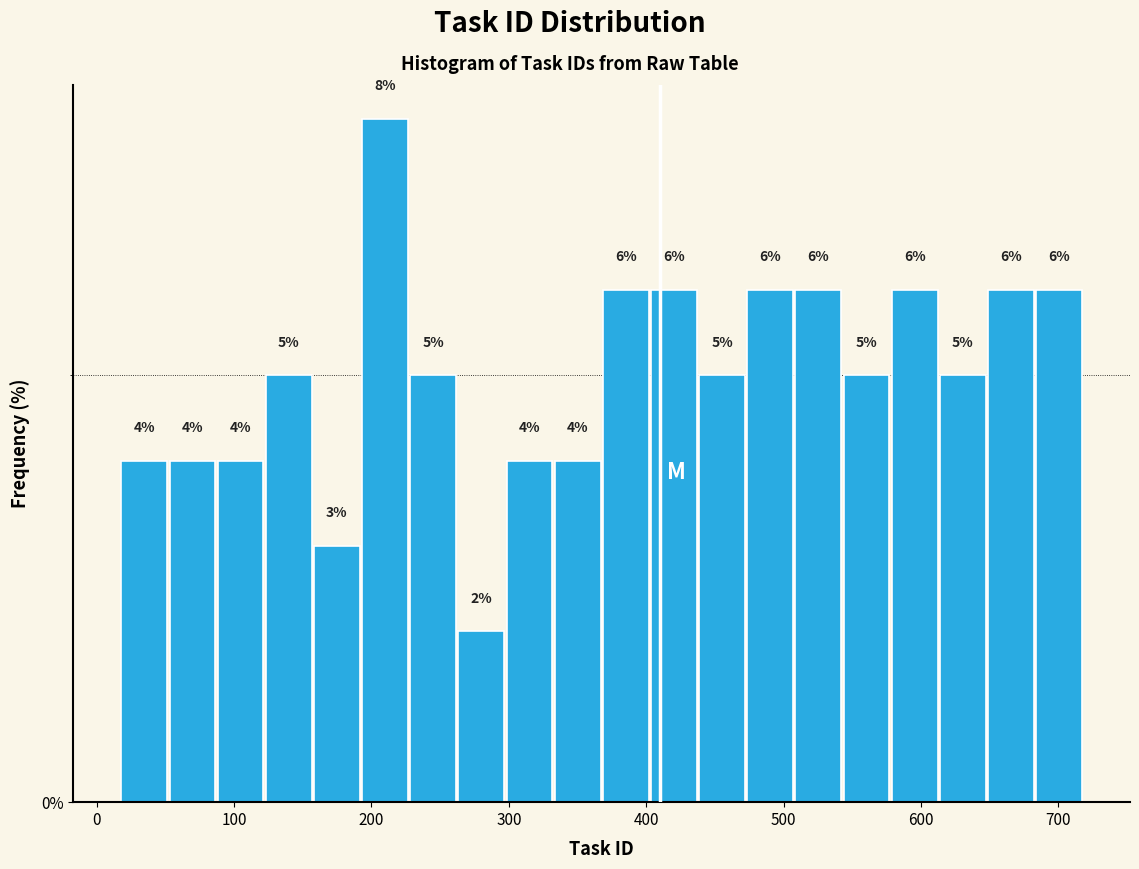

Around what value on the x-axis is the tallest bar? Give the approximate position of its centre, as read against the axis.

210